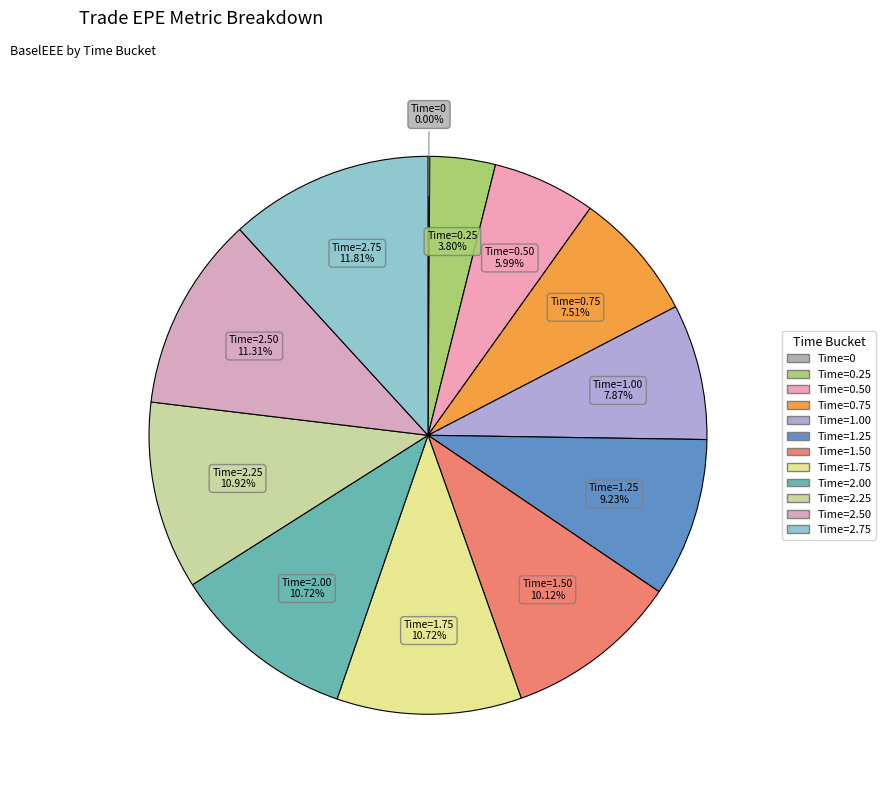

True or false: 1.49996 accounts for 19% of the total.

False